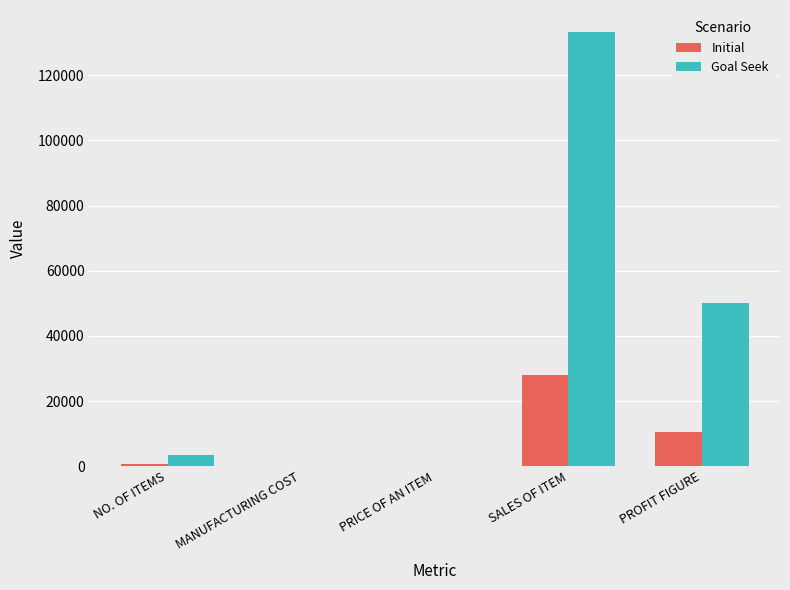

Which series has the largest total across all categories?

Goal Seek